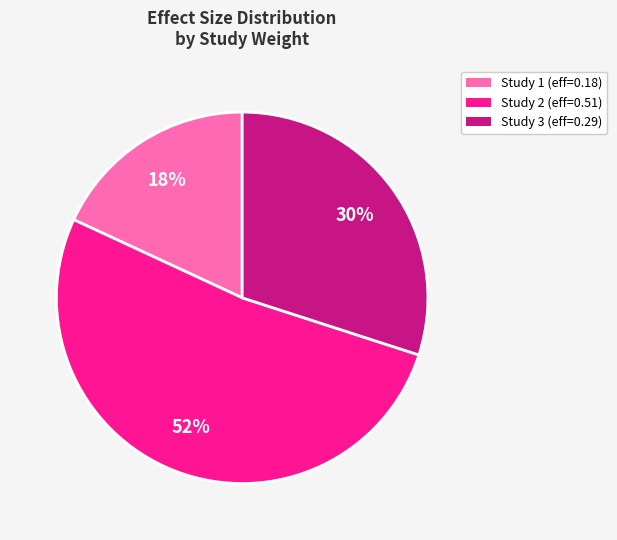

Which slice represents more than half of the pie?

Study 2 (eff=0.51)